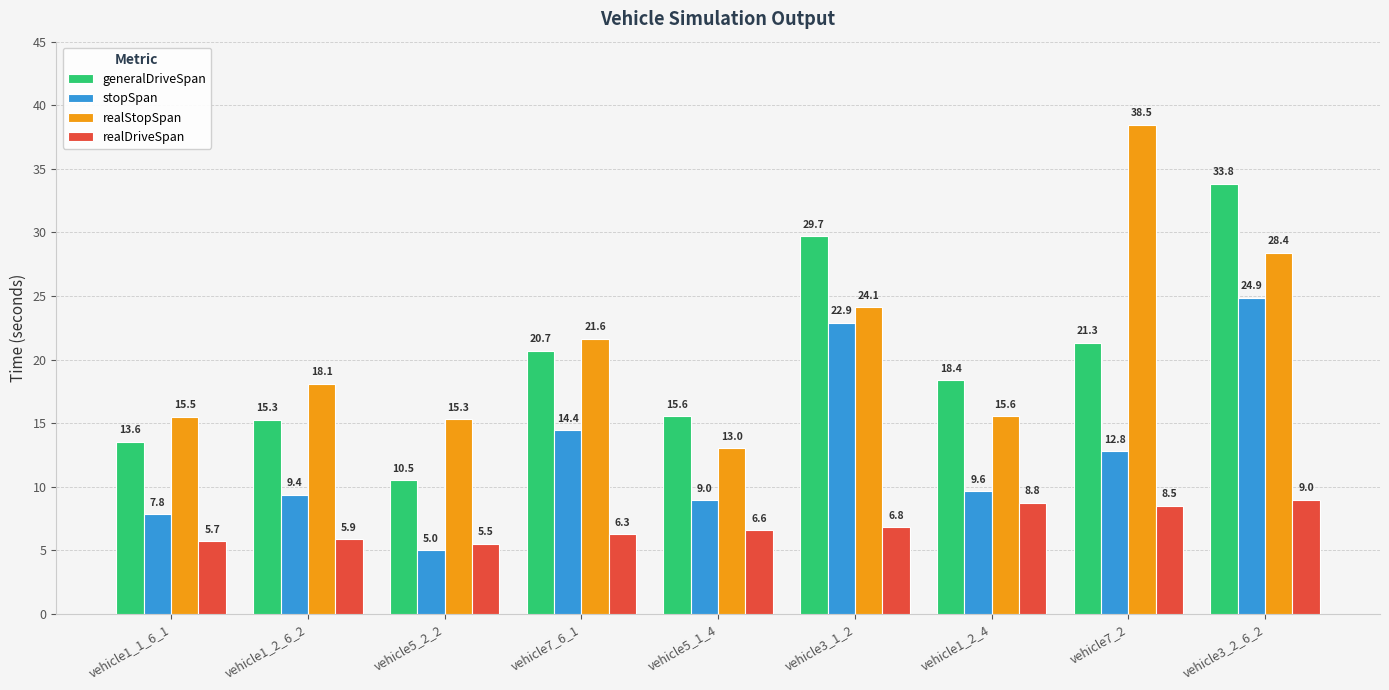

What is the spread (max minus min) of values at vehicle5_1_4?

9.0